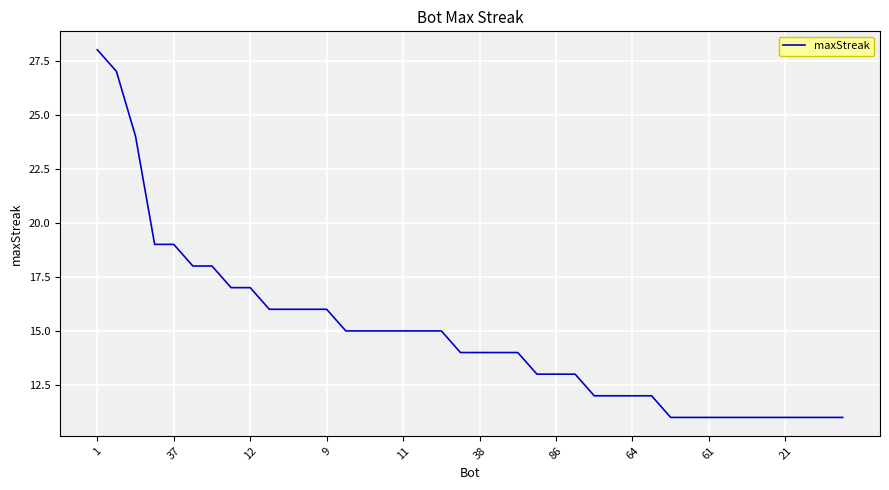

What is the greatest value displayed?

28